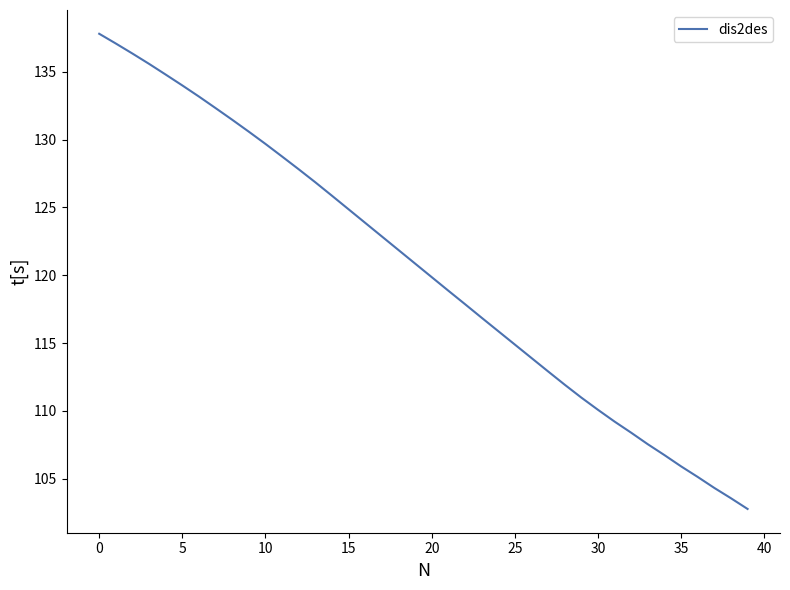

What is the difference between the maximum and minimum values?

35.0